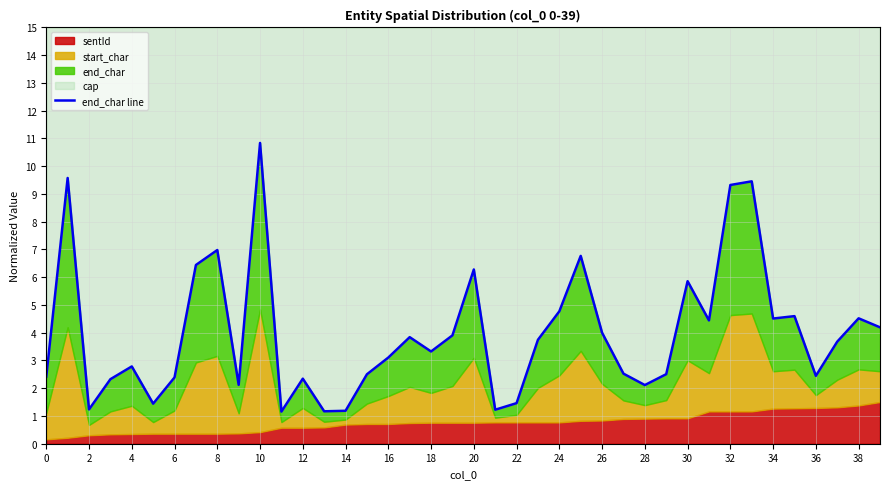

Between 31 and 30, which is larger?

30